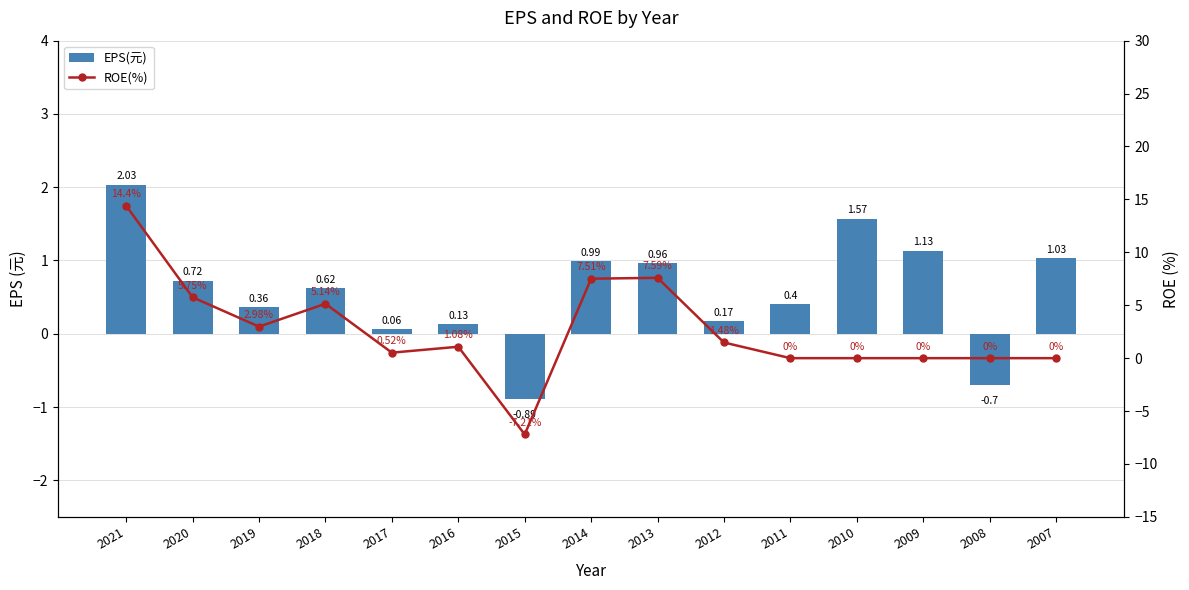

Reading right to left, transcribe all the data shown in this chart.

EPS(元): 1.0	-0.7	1.1	1.6	0.4	0.2	1.0	1.0	-0.9	0.1	0.1	0.6	0.4	0.7	2.0
ROE(%): 0.0	0.0	0.0	0.0	0.0	1.5	7.6	7.5	-7.2	1.1	0.5	5.1	3.0	5.8	14.4